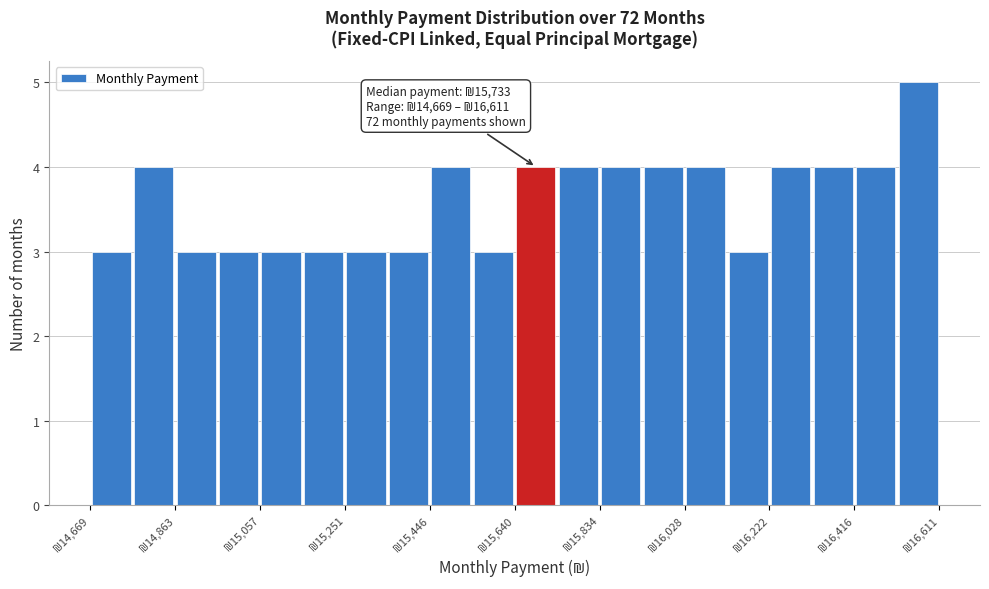

Over which range of the x-axis is the bar tallest?

16520 to 16620